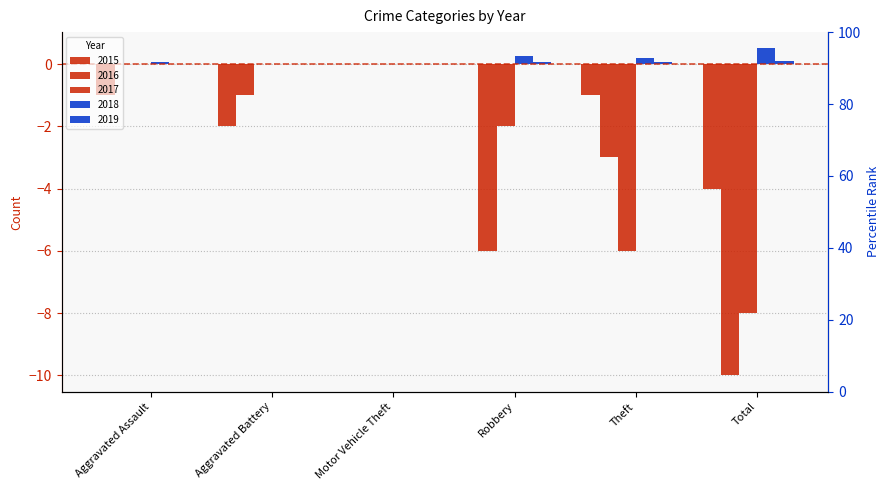

Which category has the highest value in the 2019 series?

Total